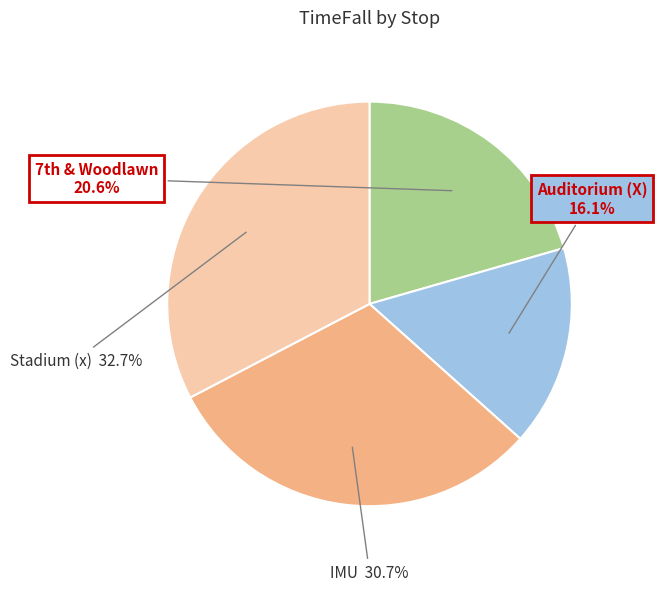

Is there any slice that represents more than half of the pie?

No